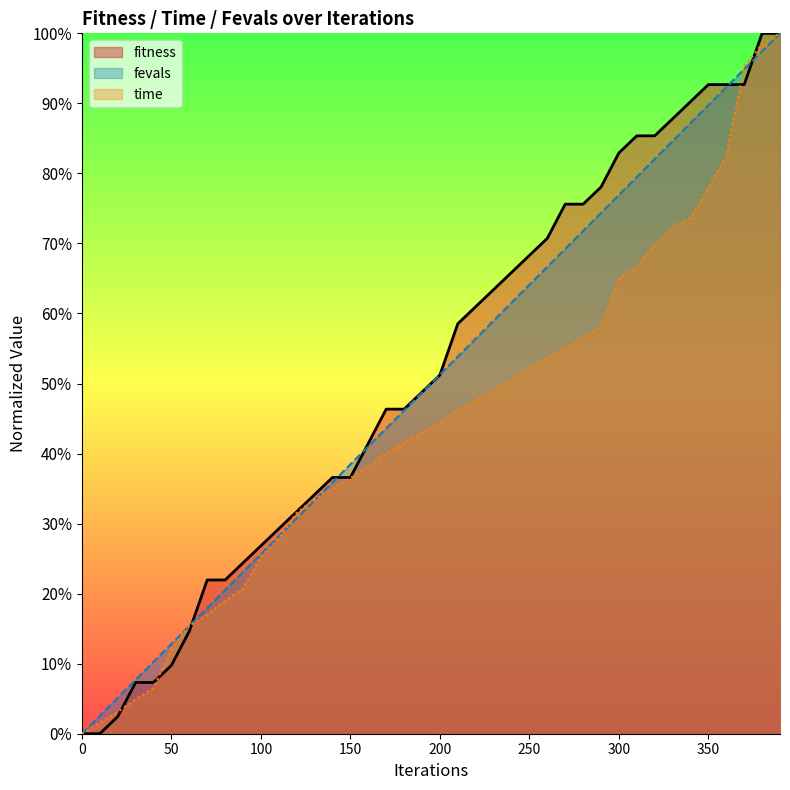

Is the value of time at 50 greater than the value of fevals at 390?

No